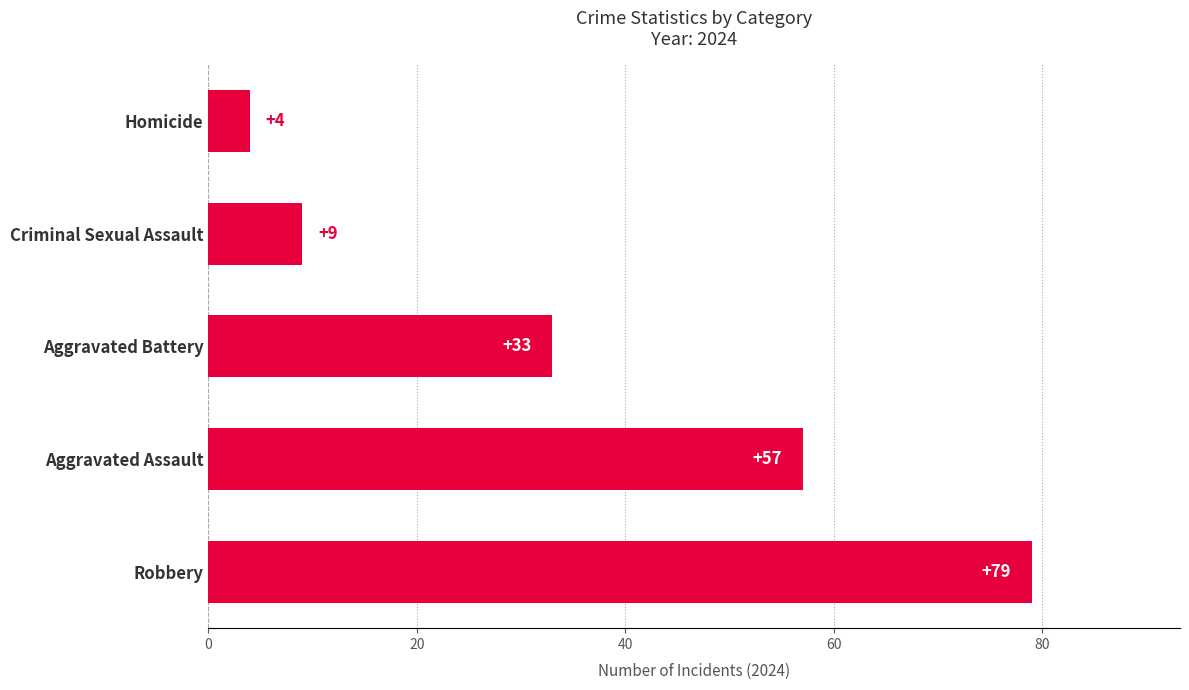

What is the sum of all values?

182